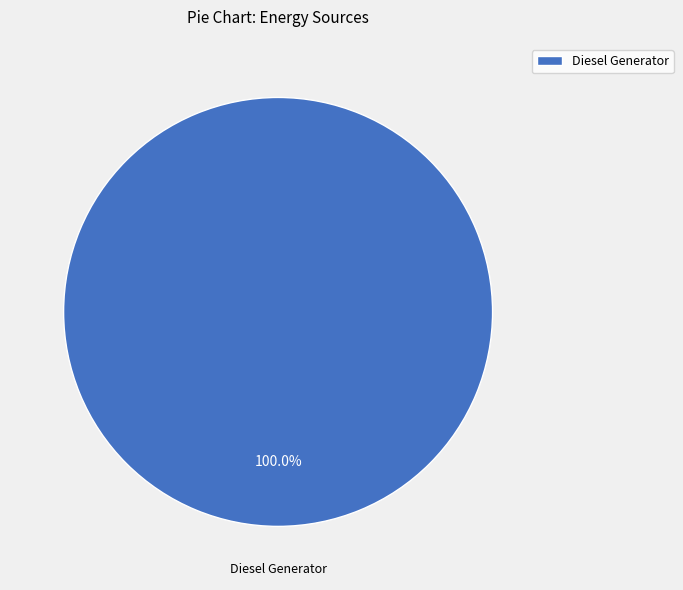

Rank the categories by value from lowest to highest.

Diesel Generator